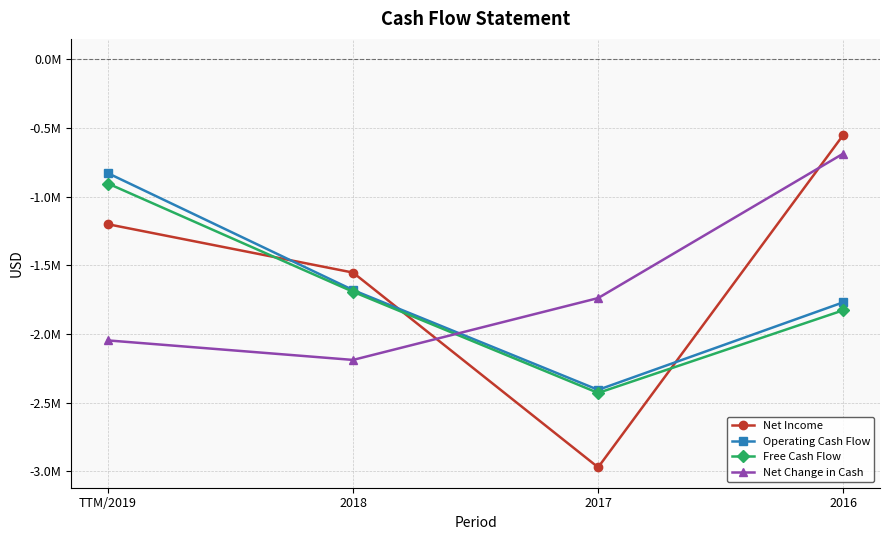

Where does the Operating Cash Flow series first go above -1680915?

TTM/2019